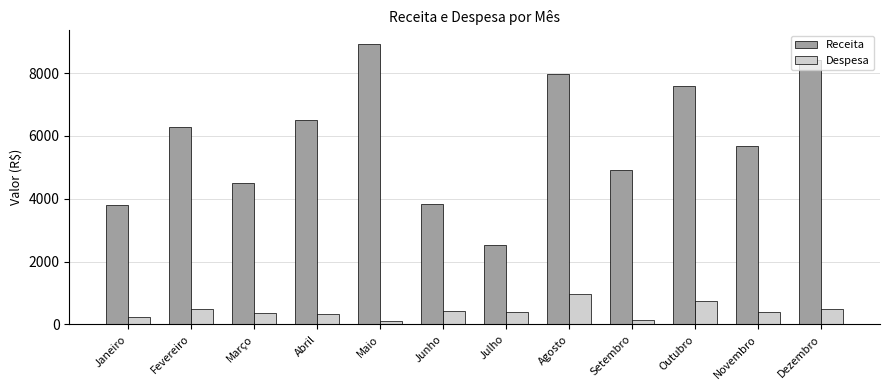

Rank the series by their maximum value, from highest to lowest.

Receita, Despesa